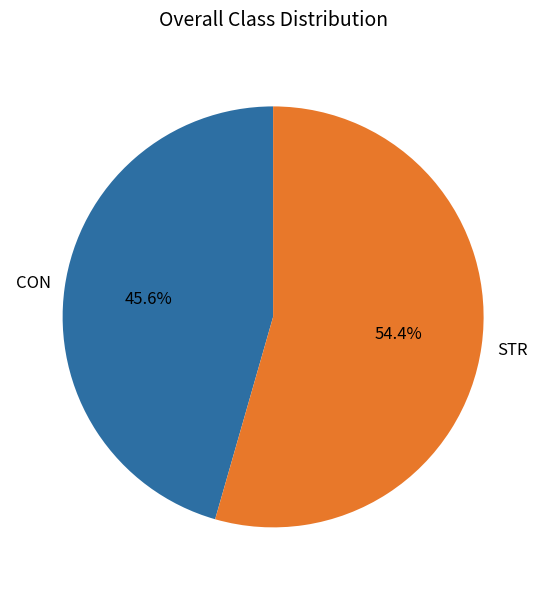

What is the largest slice in the pie chart?

STR